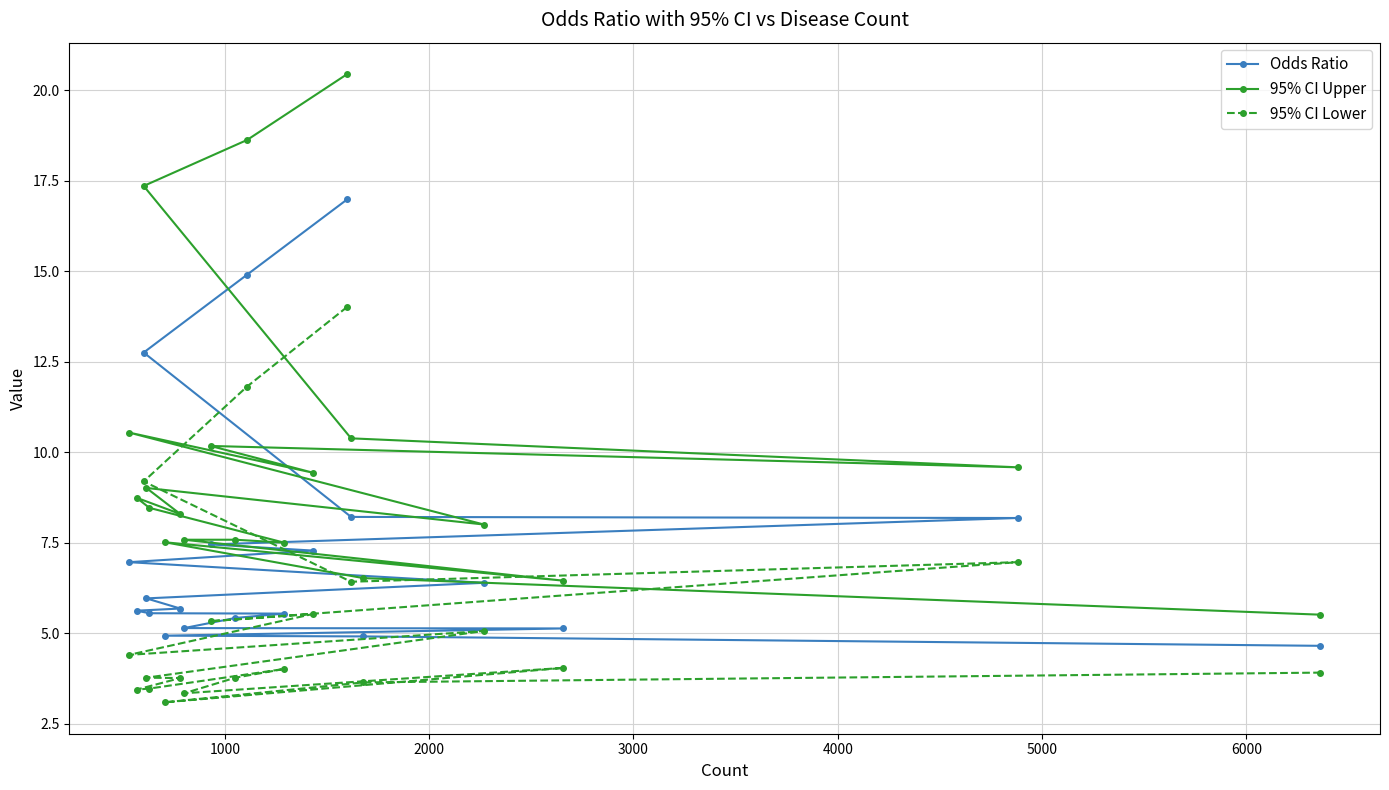

True or false: 95% CI Upper and 95% CI Lower intersect in this chart.

False